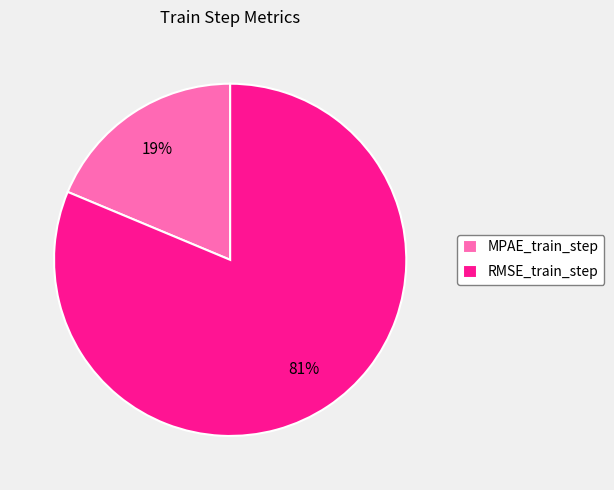

How many segments does this pie chart have?

2